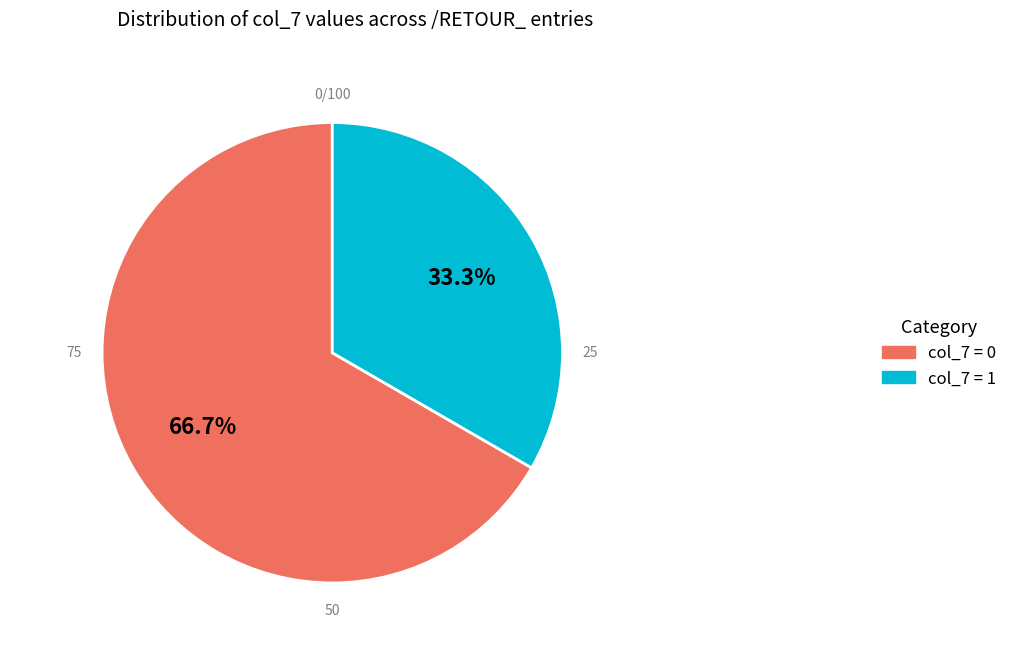

Does /RETOUR_FAVMGEFI account for over 50% of the chart?

No